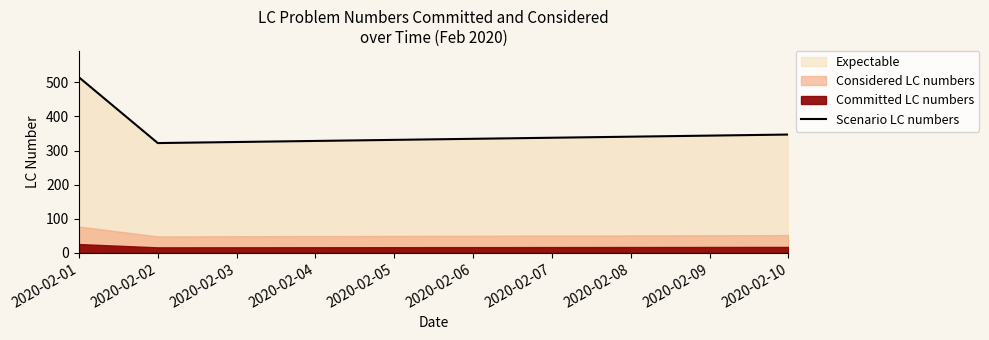

What is the difference between the maximum and minimum values?

193